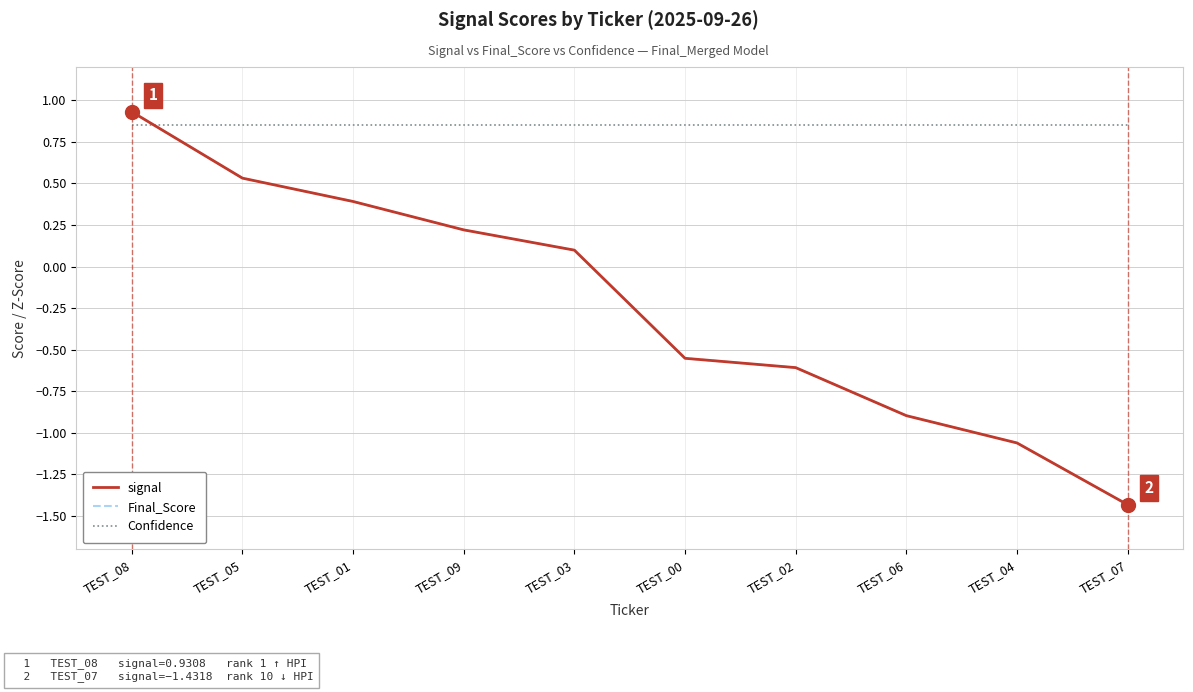

Is this an area chart (filled region under the line)?

No